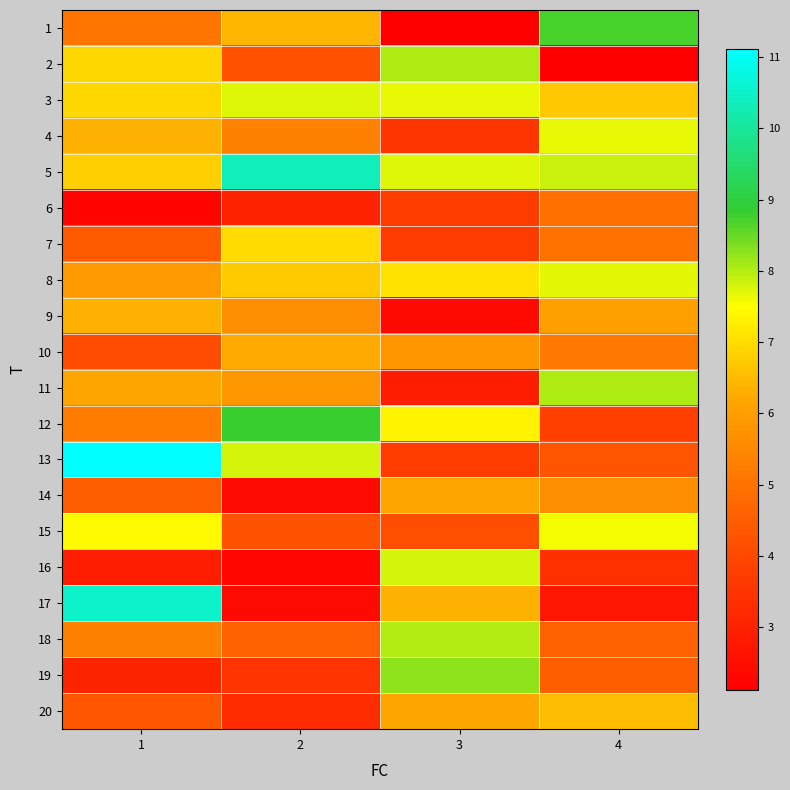

What is the spread (max minus min) of values at 2?

8.1